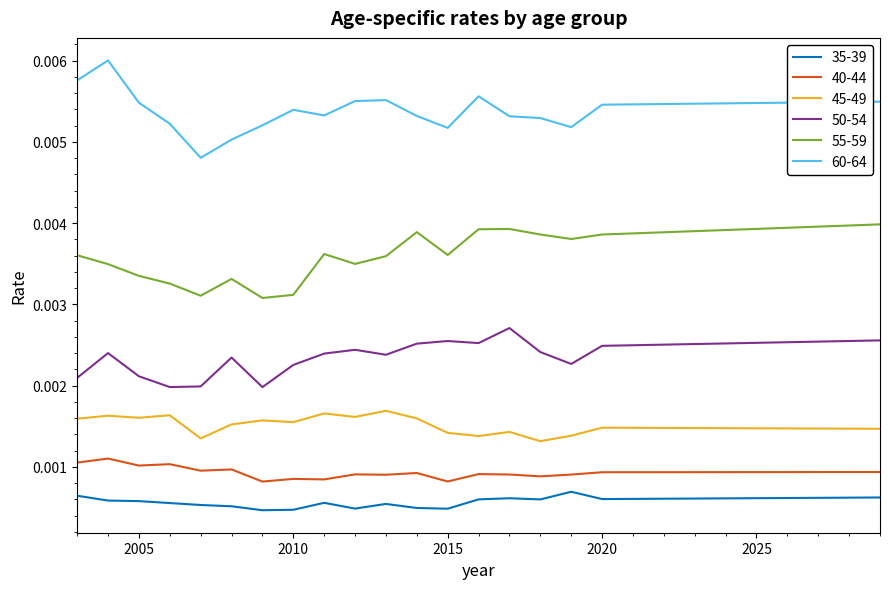

True or false: 60-64 and 40-44 cross at least once.

False